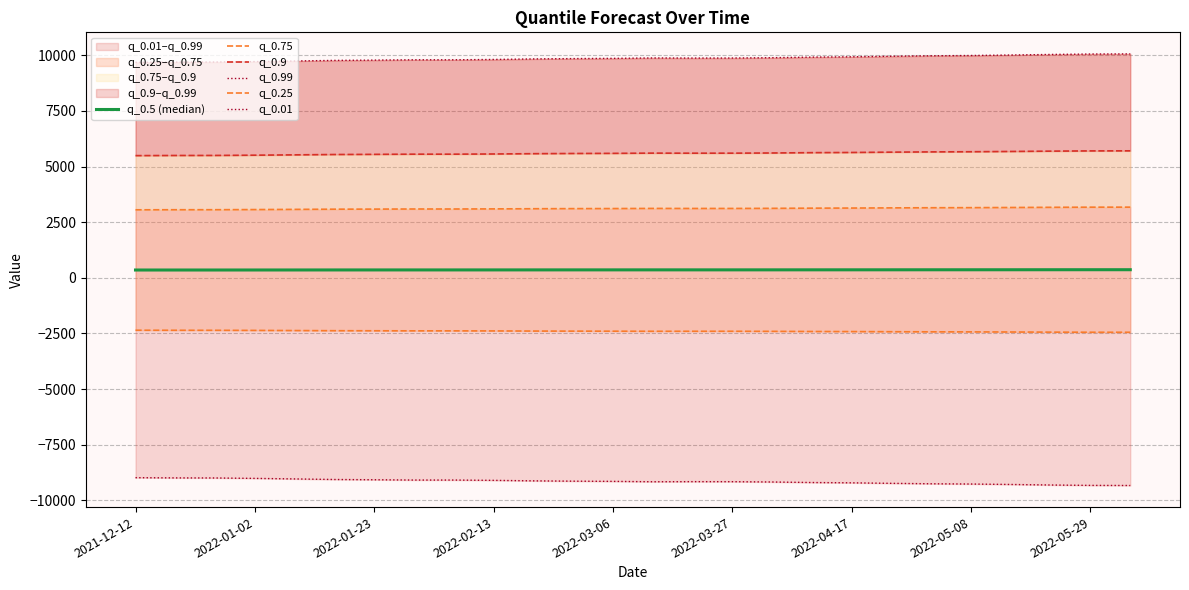

What is the sum of all q_0.75 values?

80926.9